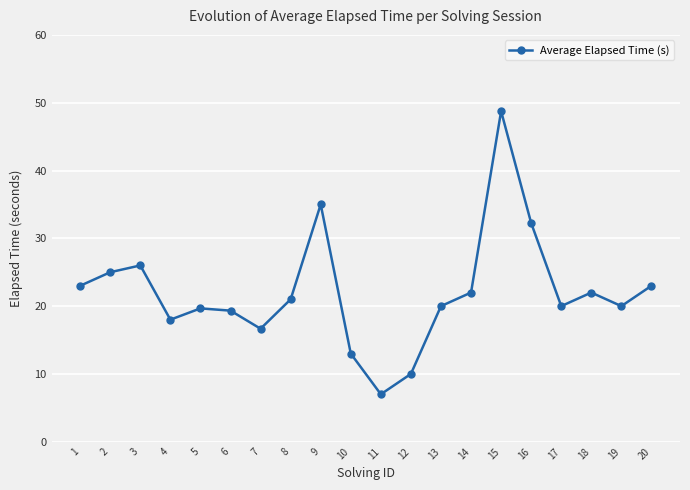

At which category does the data reach its first local peak?

3